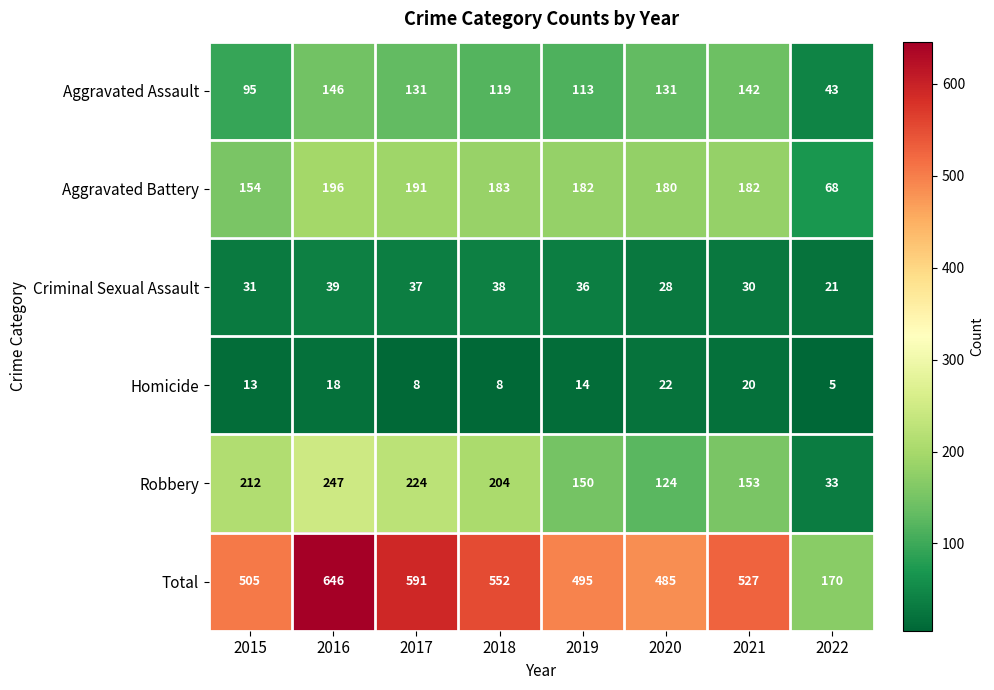

Is it true that Aggravated Assault equals 142 at 2021?

True